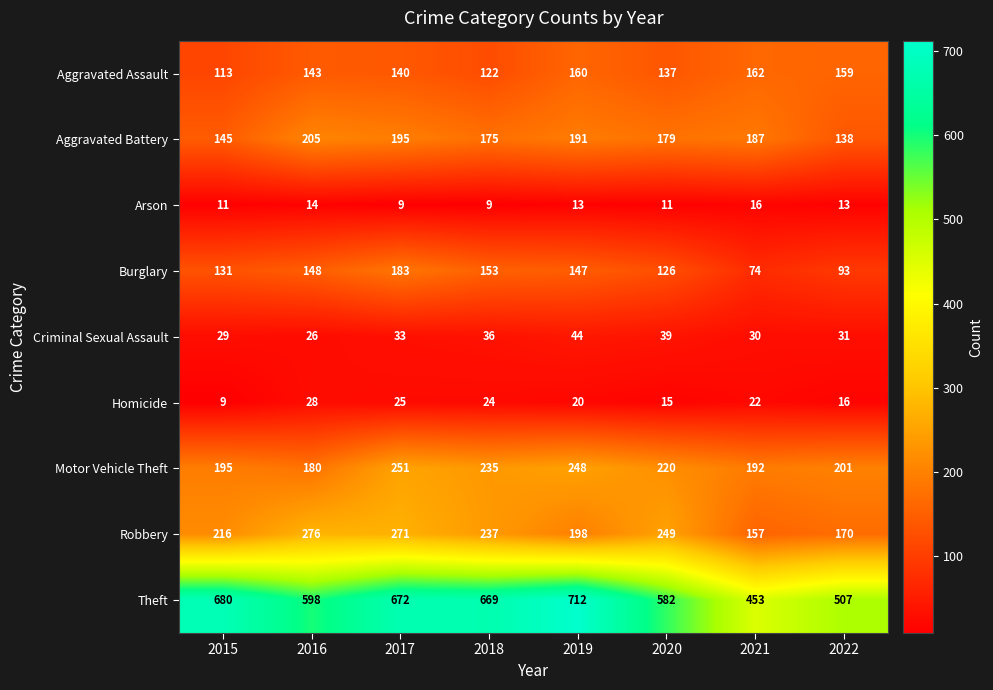

The value of Aggravated Battery at 2018 is 175. True or false?

True